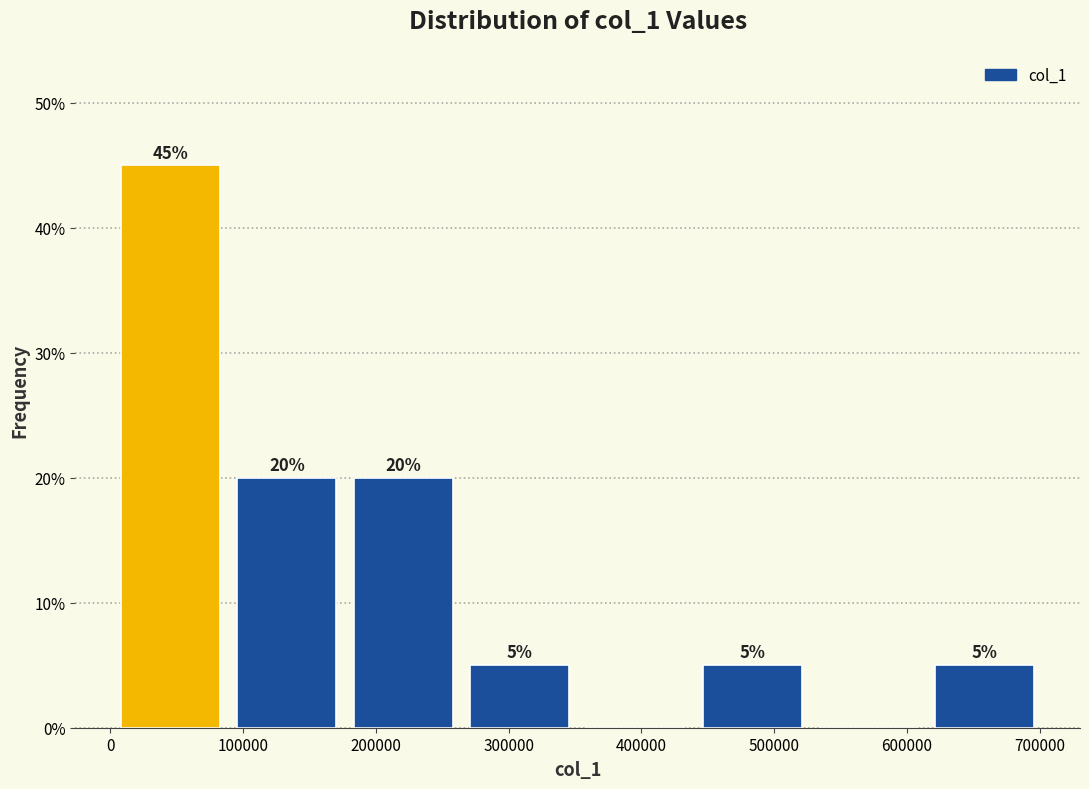

Over which range of the x-axis is the bar tallest?

0 to 90000